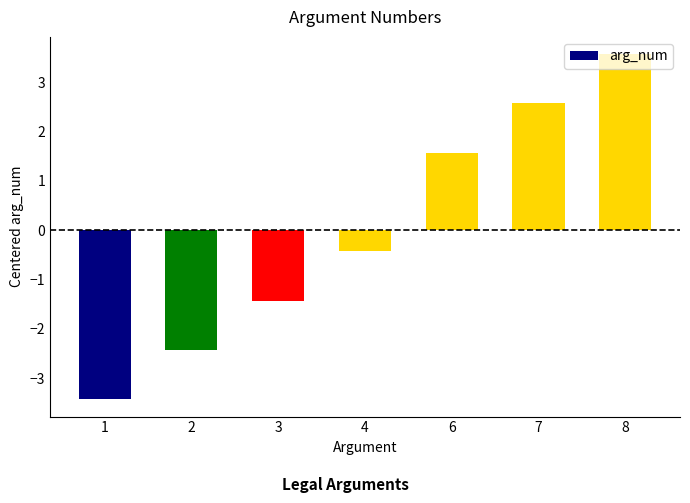

What is the value of the 4th bar from the left?

-0.4